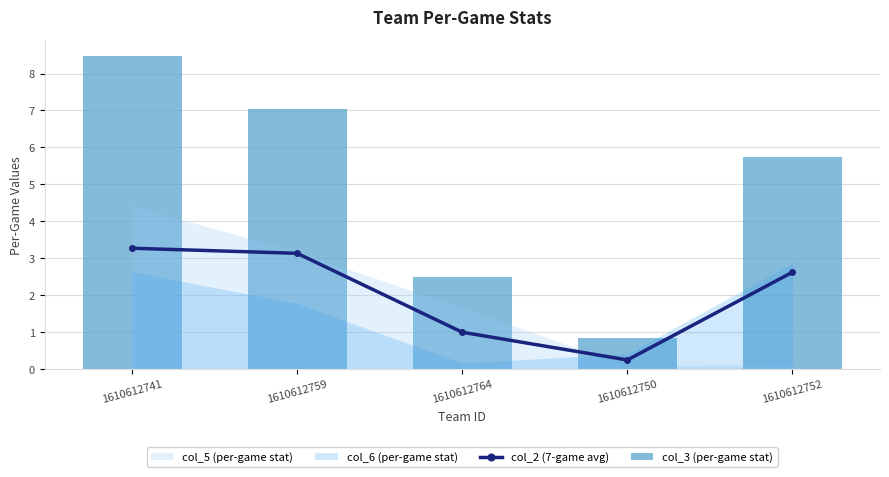

Is it true that col_2 (7-game avg) equals 0.2 at 1610612750?

True